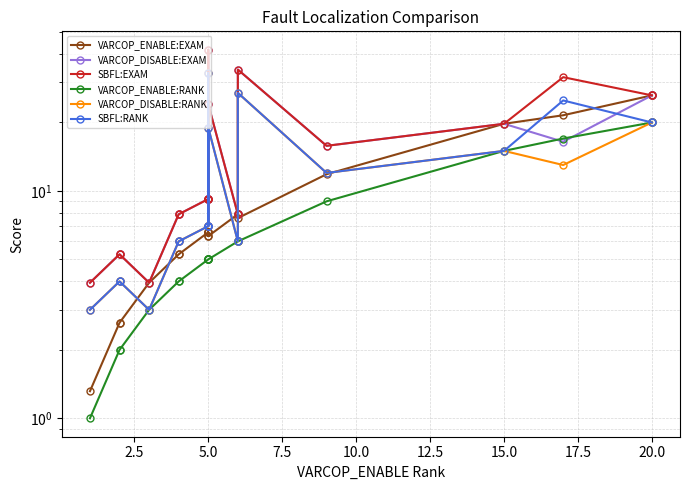

What is the label of the 13th point from the right?

5.0